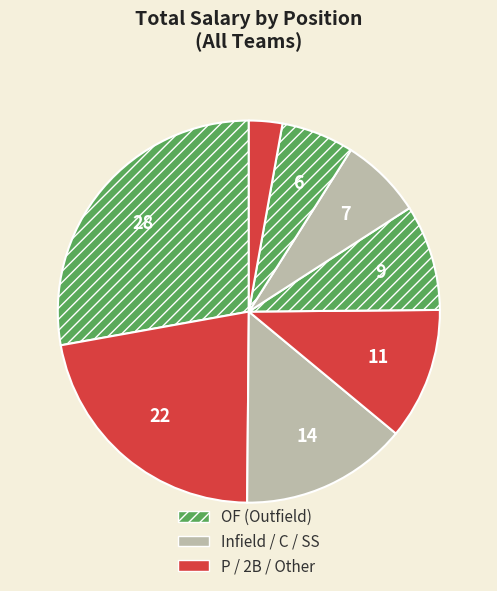

How many slices are in this pie chart?

8